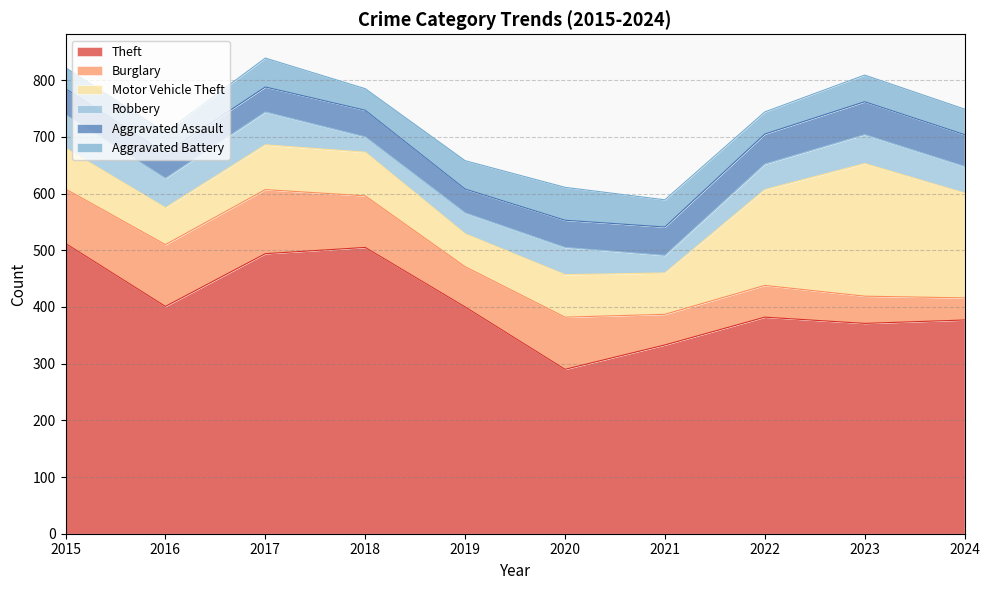

What are all the series names shown in the legend?

Theft, Burglary, Motor Vehicle Theft, Robbery, Aggravated Assault, Aggravated Battery